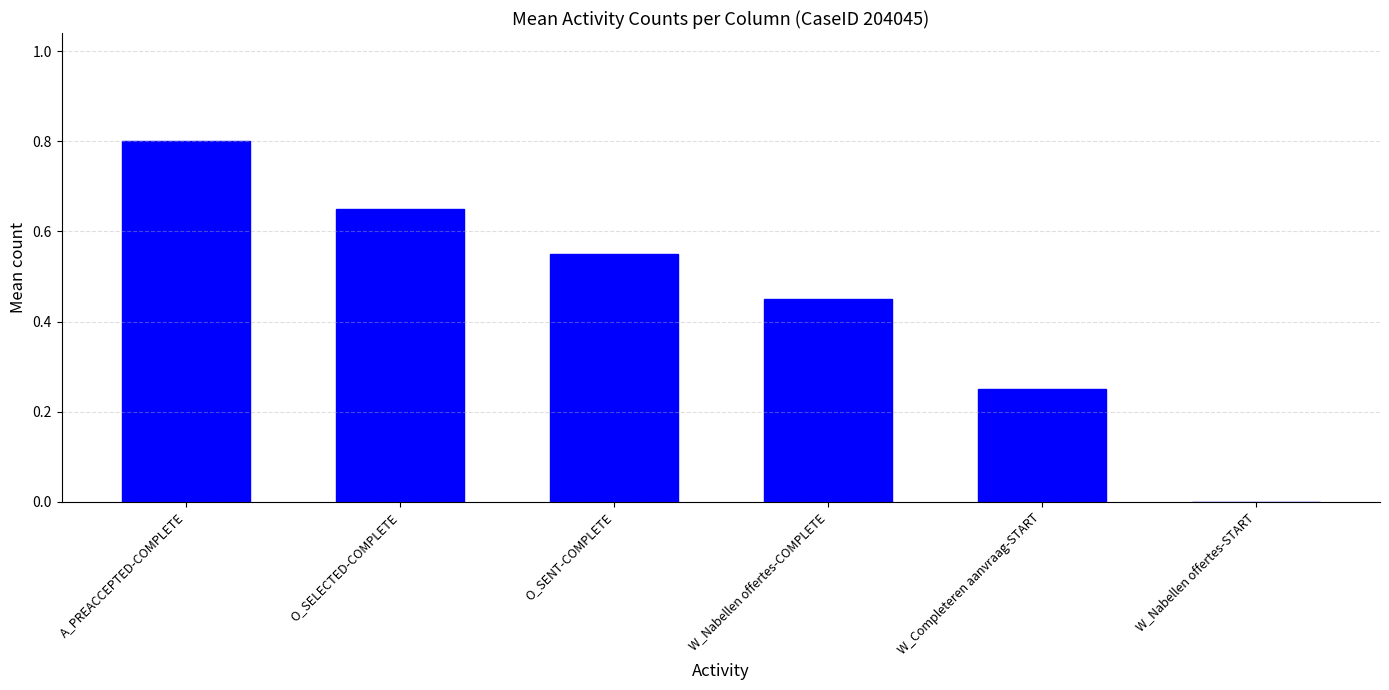

The value at W_Nabellen offertes-COMPLETE is 0.7. True or false?

False